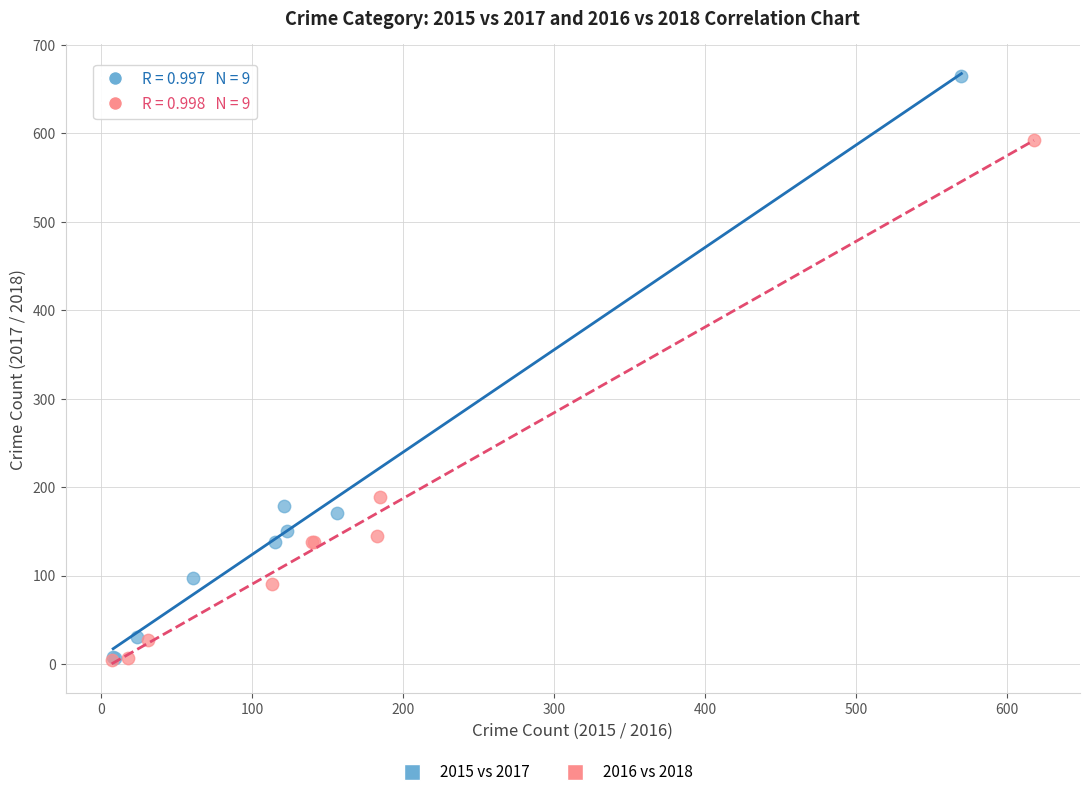

Which series reaches the maximum Y coordinate?

2015 vs 2017